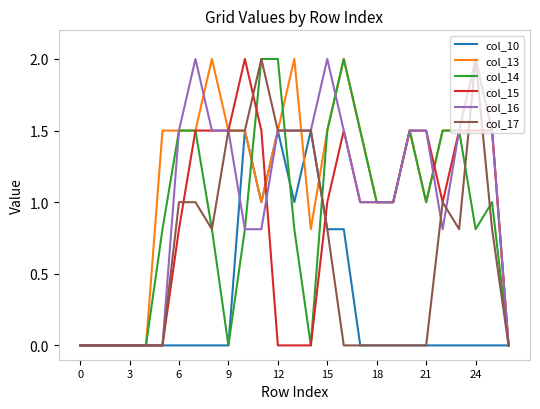

How many categories are shown in the chart?

27